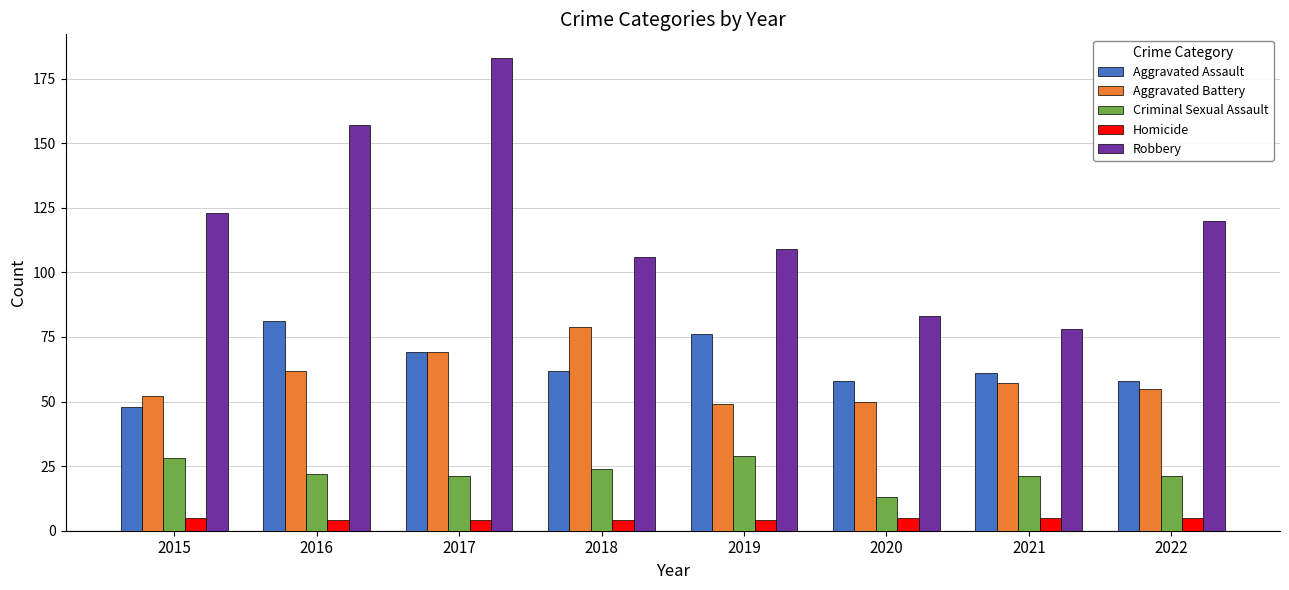

The value of Robbery at 2019 is 109. True or false?

True